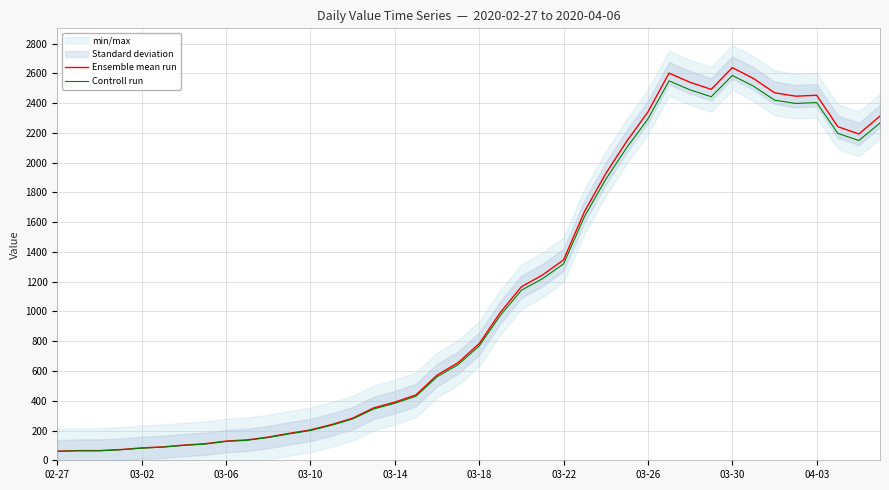

List the series in order of their overall mean, highest first.

Ensemble mean run, Controll run